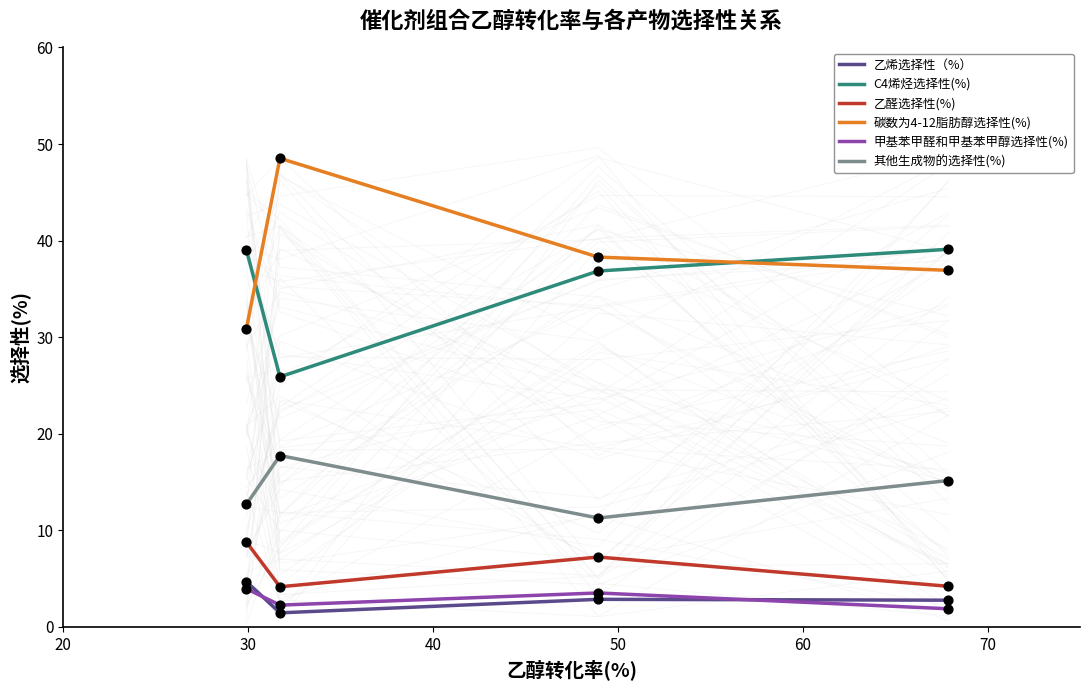

At how many categories does at least one series exceed 18?

4